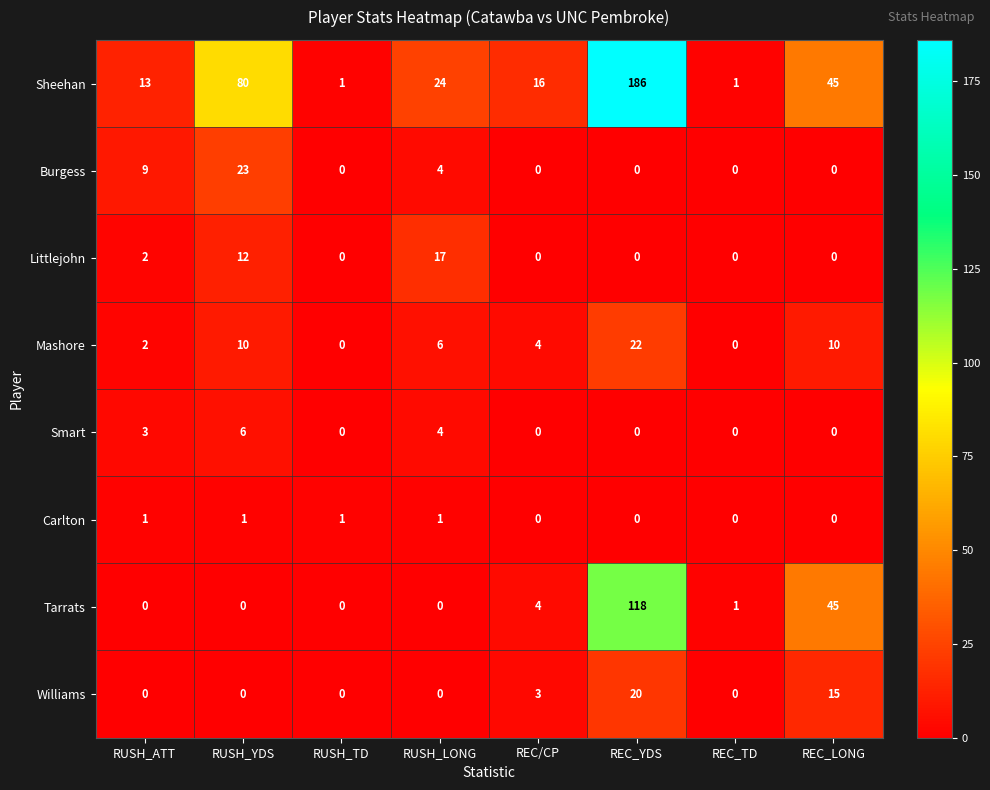

At which category is the sum across all series the highest?

REC_YDS